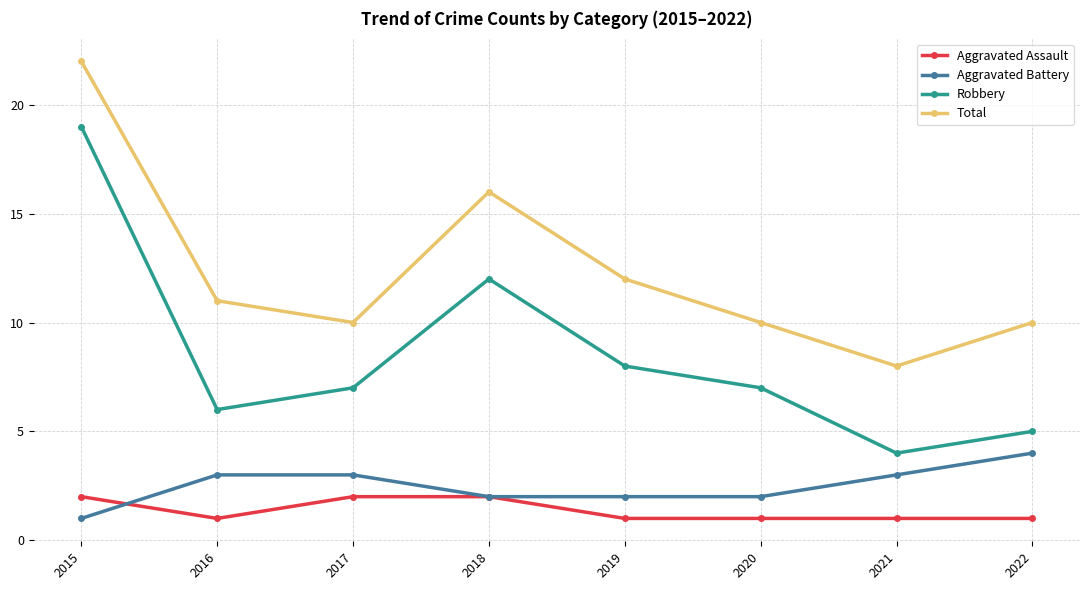

What is the approximate value of Aggravated Battery at 2016?

3